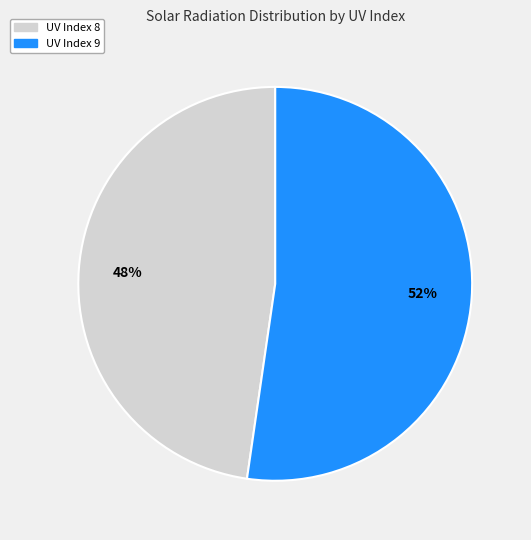

To the nearest percent, what is the average slice percentage?

50%